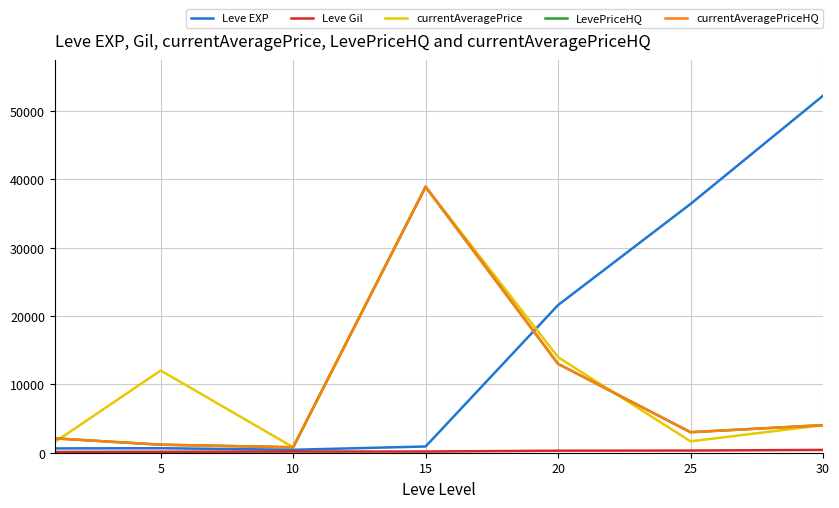

Reading left to right, transcribe all the data shown in this chart.

Leve EXP: 630	660	430	910	21600	36390	52220
Leve Gil: 112	140	172	174	295	317	410
currentAveragePrice: 1550	12028	800	38900	13972	1667	4033
LevePriceHQ: 2100	1175	800	38900	13000	3000	4033
currentAveragePriceHQ: 2100	1175	800	38900	13000	3000	4033